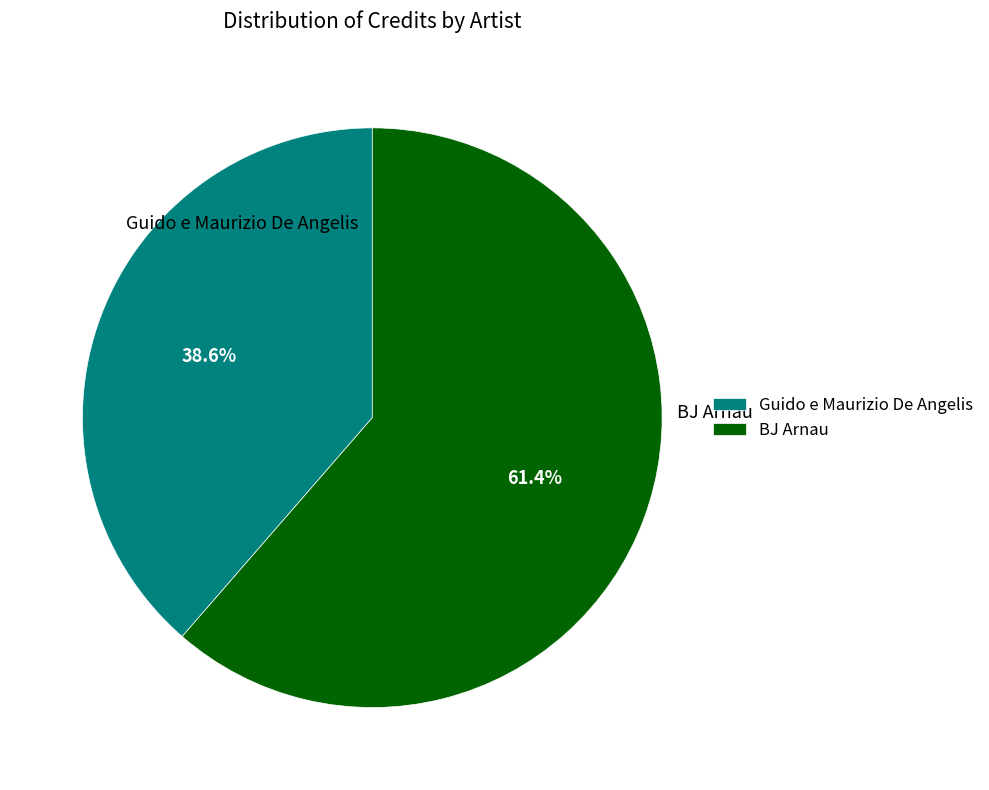

Is it true that BJ Arnau is 69% of the pie?

False